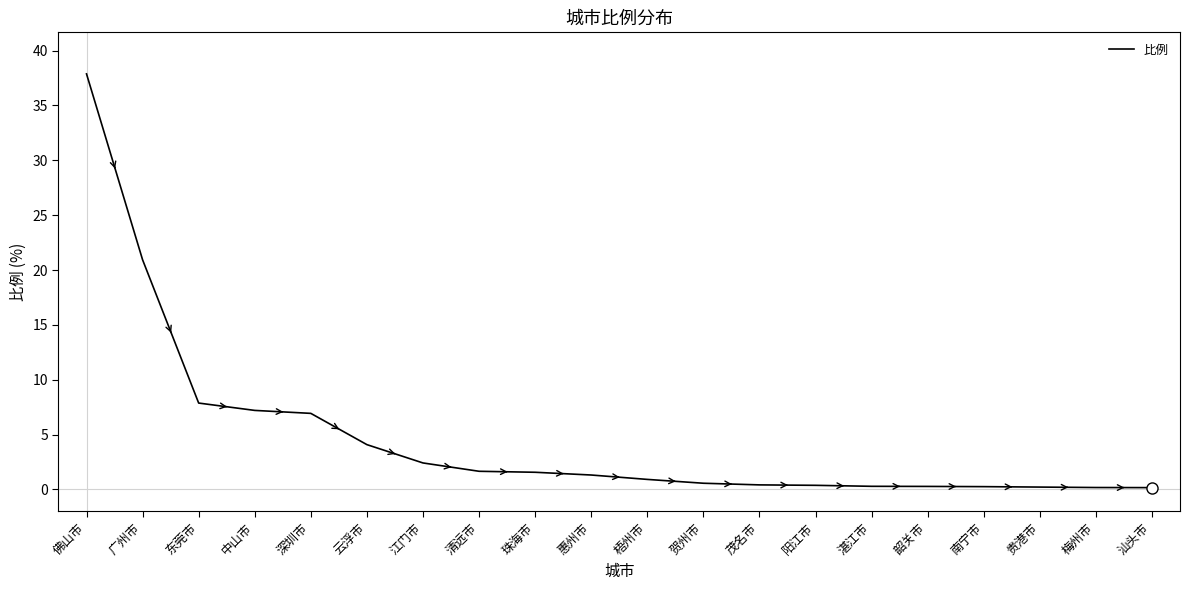

What is the minimum value shown in the chart?

0.2